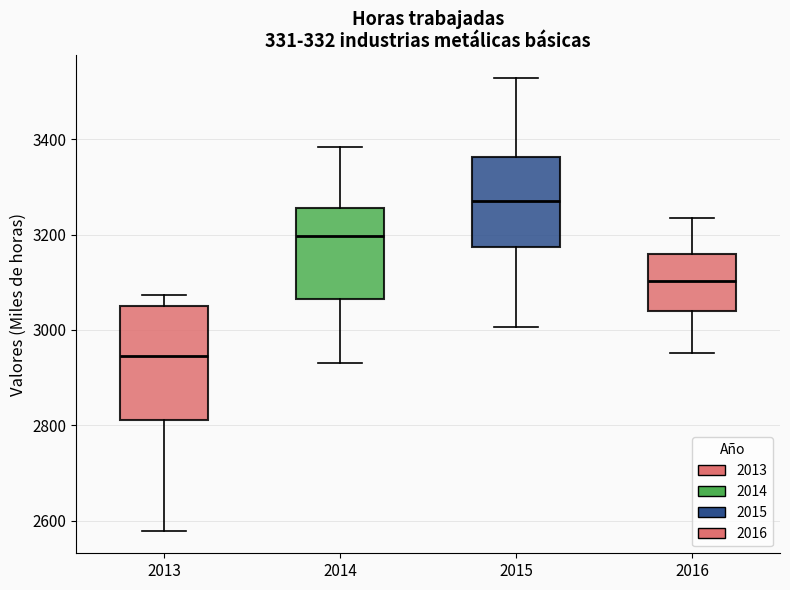

Reading left to right, read every box against the y-axis: the position of its median line, the range the box covers, and the ends of its whiskers. The values are not printed on the chart, so give them approximately, as read against the axis.

2013: median 2940, box 2820 to 3040, whiskers 2580 to 3080
2014: median 3200, box 3060 to 3260, whiskers 2920 to 3380
2015: median 3280, box 3180 to 3360, whiskers 3000 to 3520
2016: median 3100, box 3040 to 3160, whiskers 2960 to 3240